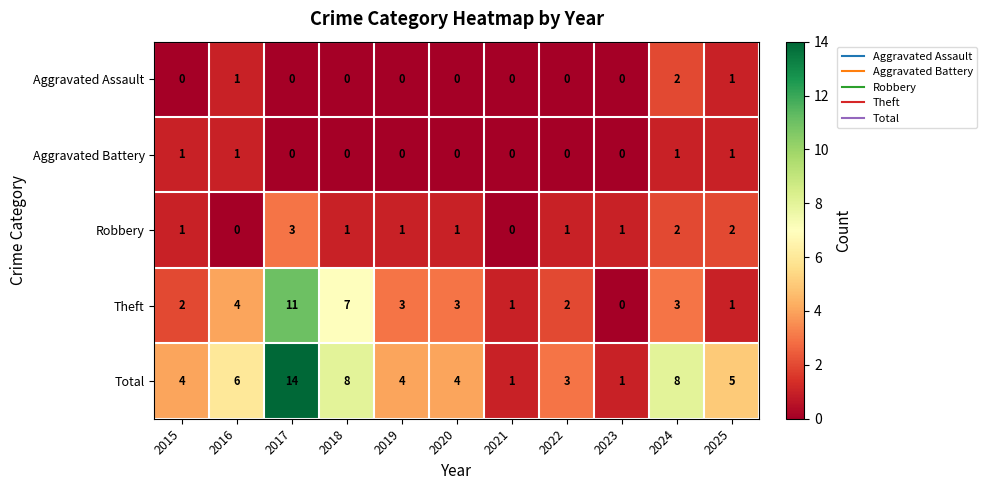

What is the spread (max minus min) of values at 2022?

3